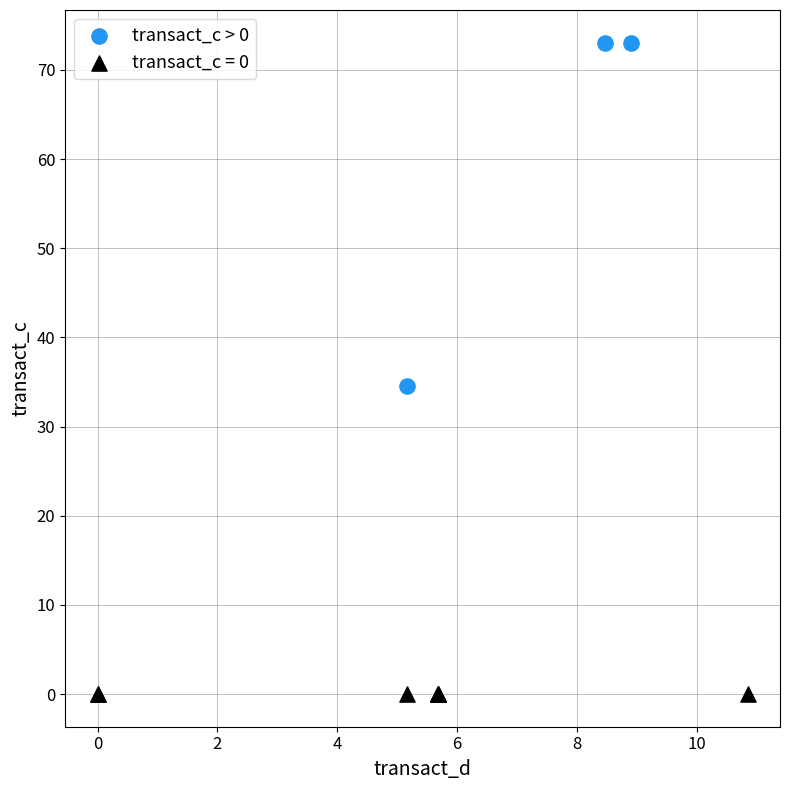

Which series reaches the maximum Y coordinate?

transact_c > 0